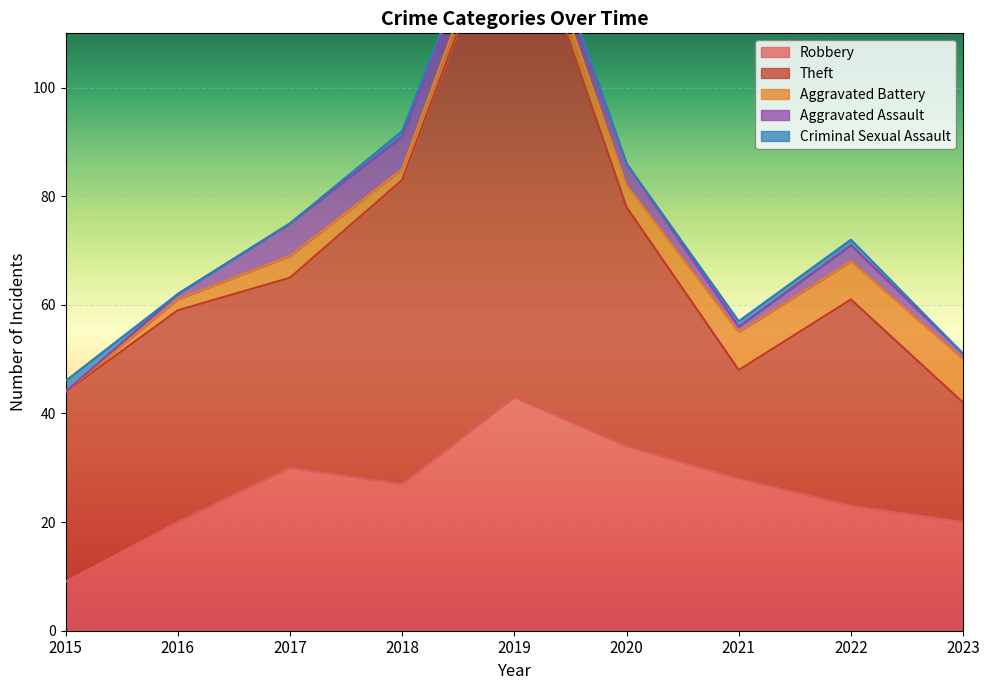

What value does the Aggravated Battery series have at 2017?

4